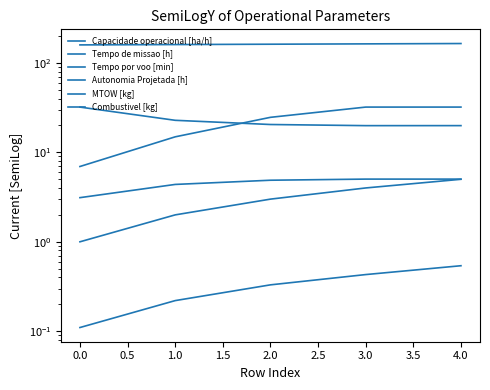

The value of MTOW [kg] at 3.0 is 163.4. True or false?

True